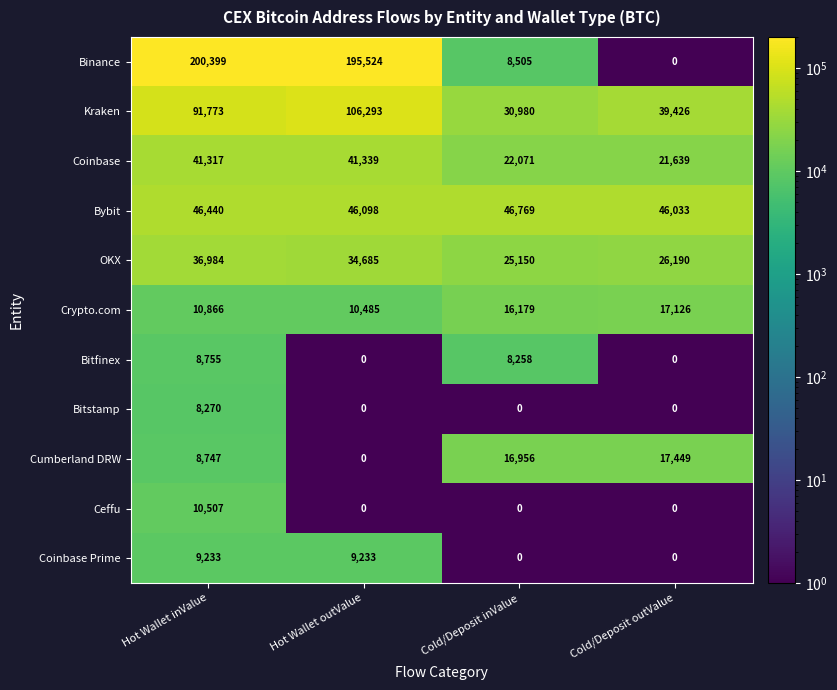

Rank the series by their maximum value, from highest to lowest.

Binance, Kraken, Bybit, Coinbase, OKX, Cumberland DRW, Crypto.com, Ceffu, Coinbase Prime, Bitfinex, Bitstamp